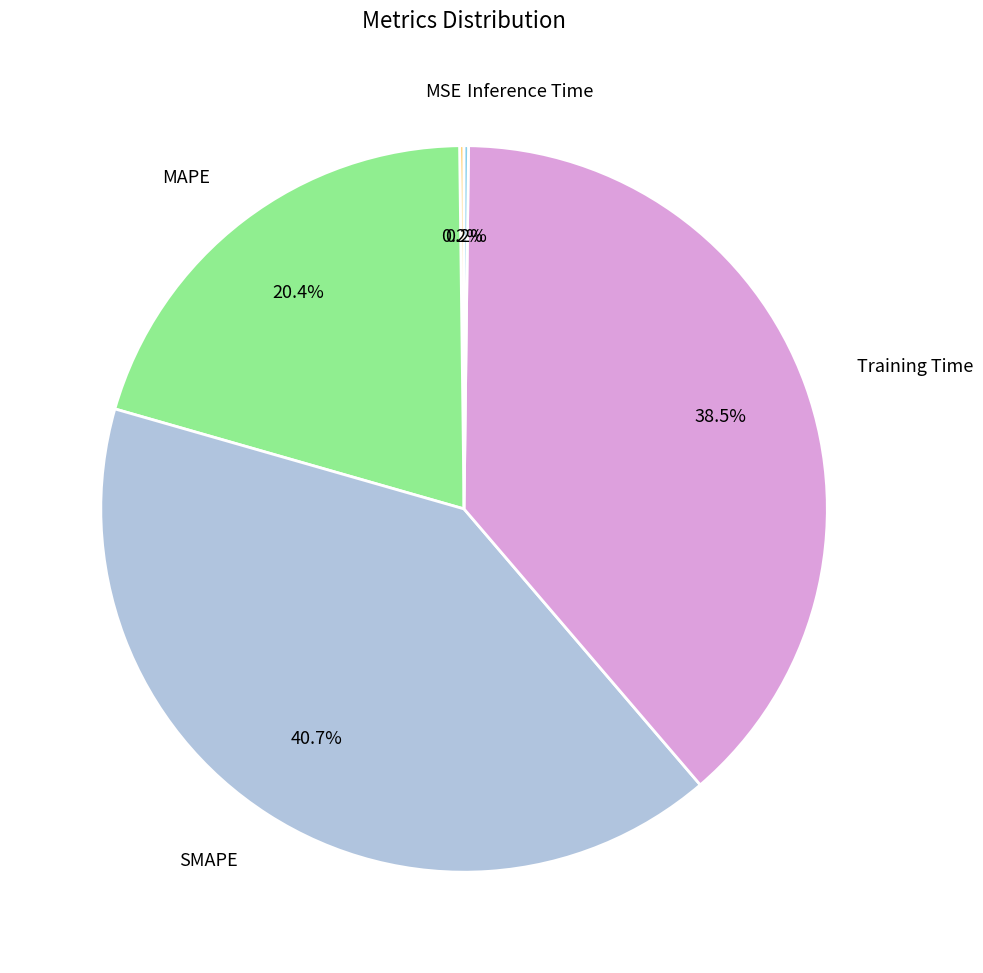

Combined, what portion of the pie is Training Time and MAPE?

58.9%